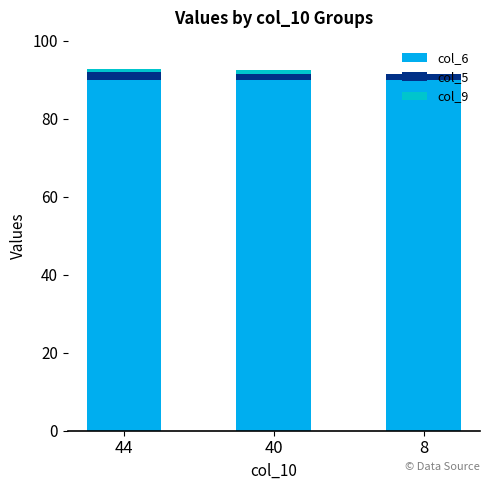

Is it true that col_6 equals 90.0 at 8?

True